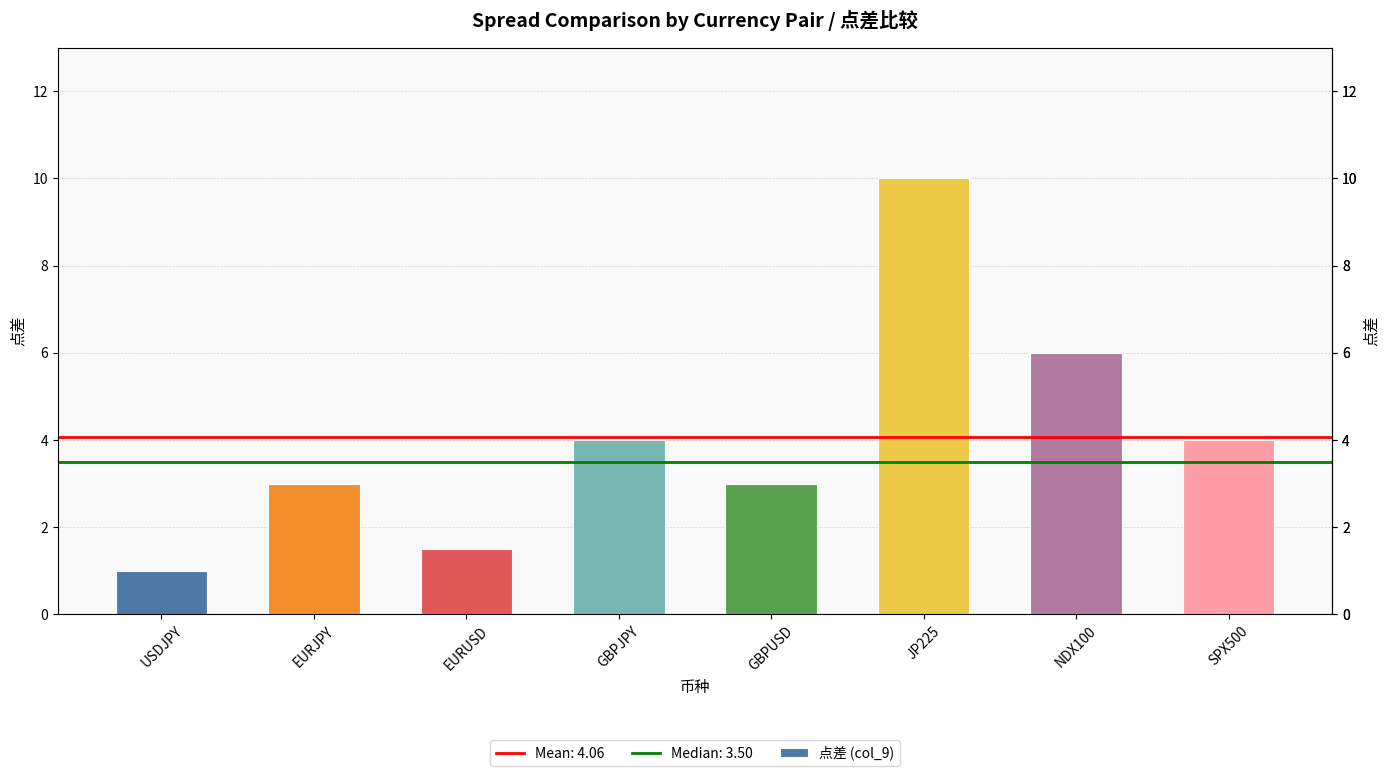

What is the label of the 8th bar from the left?

SPX500